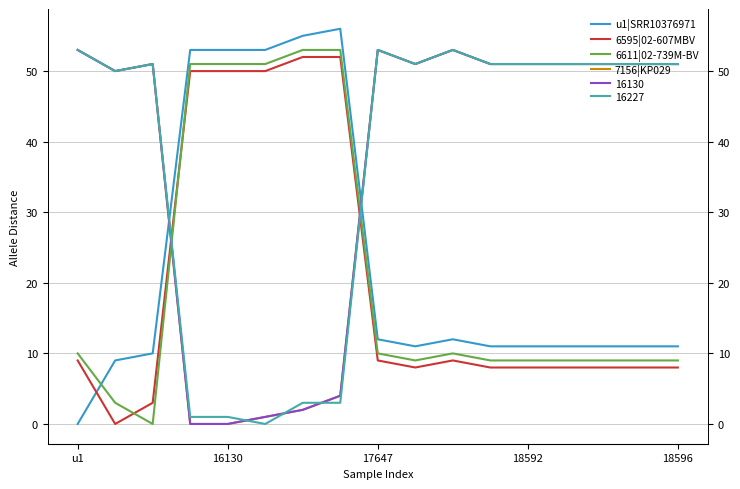

What is the label of the 6th point from the right?

11